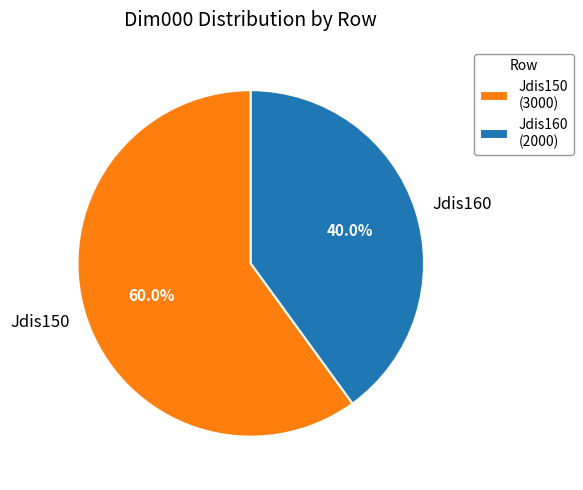

Is Jdis150 the majority of the pie?

Yes